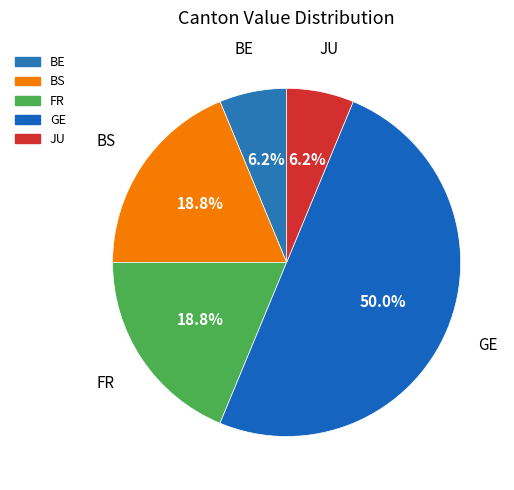

How many slices are in this pie chart?

5